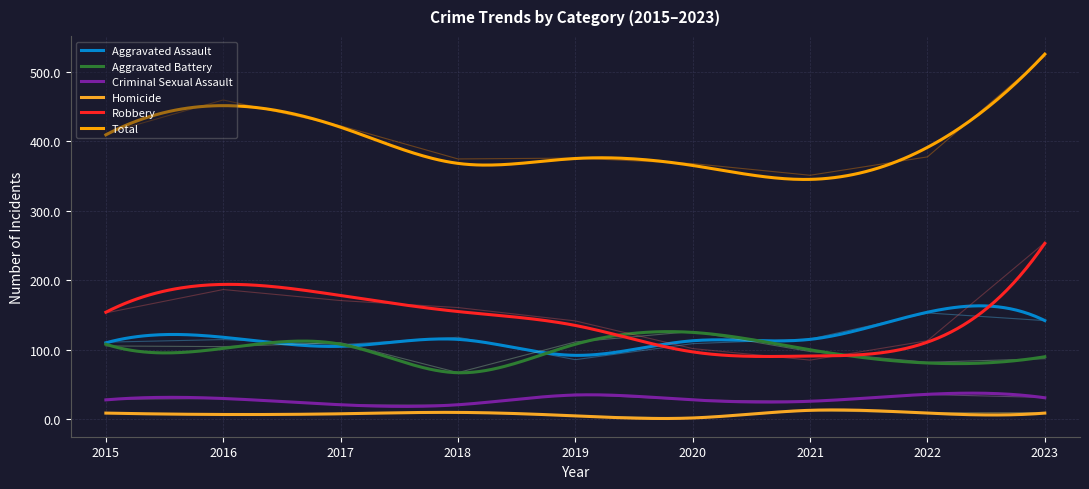

What is the difference between the second highest and minimum values in the Aggravated Battery series?

44.1